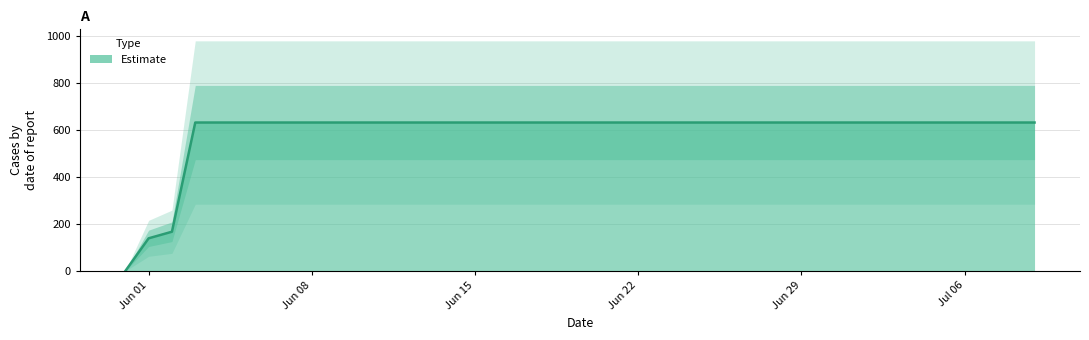

Rank the categories by value from highest to lowest.

2020-06-03, 2020-06-04, 2020-06-05, 2020-06-06, 2020-06-07, 2020-06-08, 2020-06-09, 2020-06-10, 2020-06-11, 2020-06-12, 2020-06-13, 2020-06-14, 2020-06-15, 2020-06-16, 2020-06-17, 2020-06-18, 2020-06-19, 2020-06-20, 2020-06-21, 2020-06-22, 2020-06-23, 2020-06-24, 2020-06-25, 2020-06-26, 2020-06-27, 2020-06-28, 2020-06-29, 2020-06-30, 2020-07-01, 2020-07-02, 2020-07-03, 2020-07-04, 2020-07-05, 2020-07-06, 2020-07-07, 2020-07-08, 2020-07-09, 2020-06-02, 2020-06-01, 2020-05-31